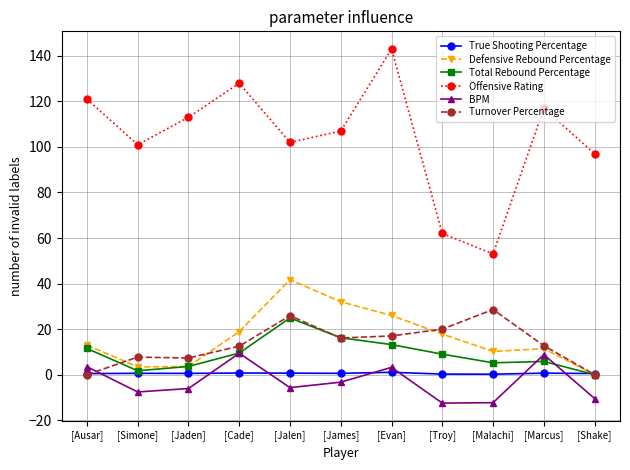

Read the BPM value at [Shake].

-10.5